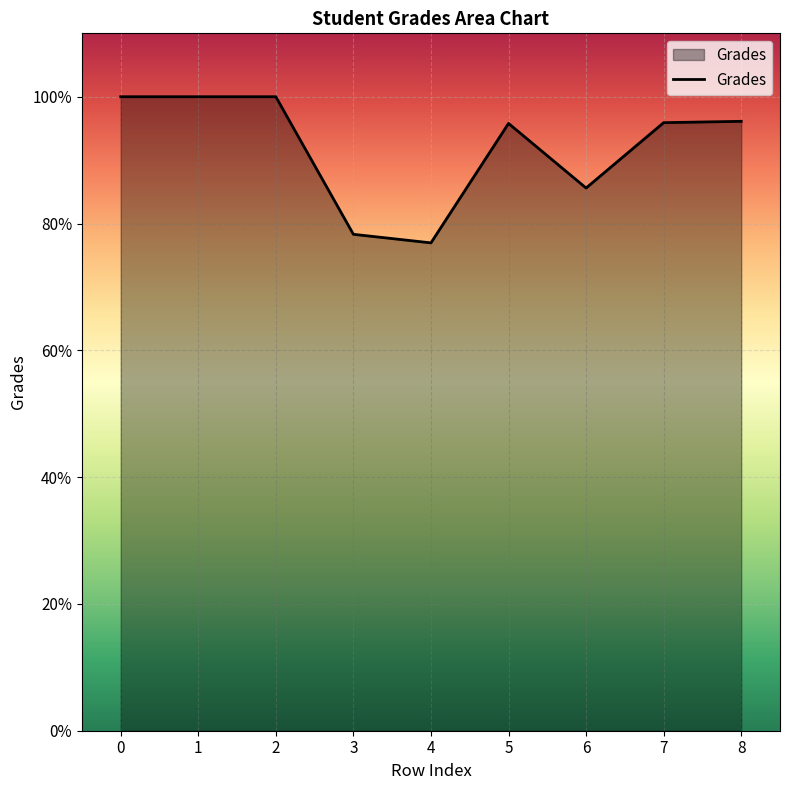

The value at 7 is 95.9. True or false?

True